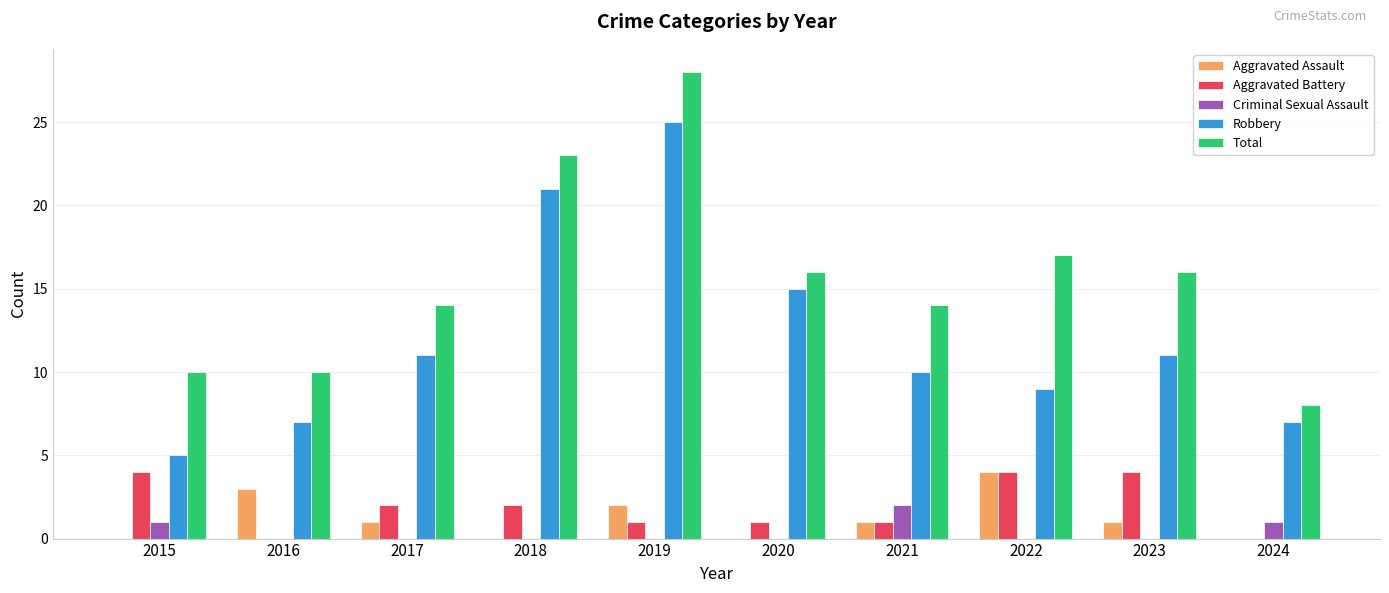

Which series has the largest total across all categories?

Total